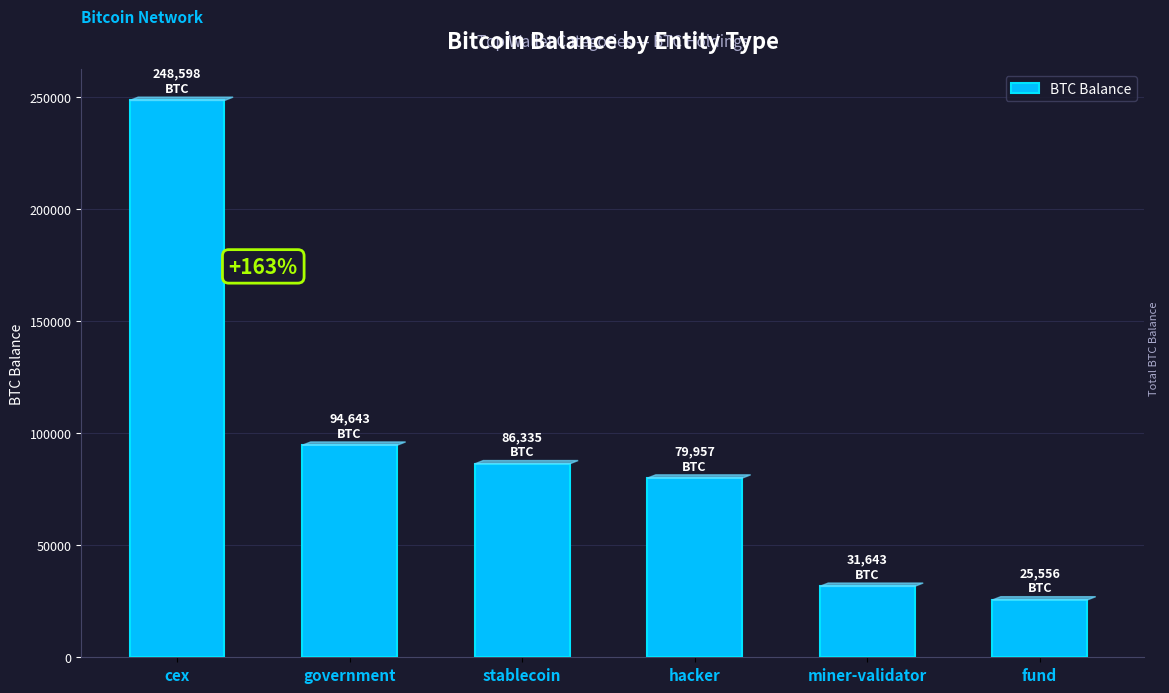

What is the greatest value displayed?

248597.6